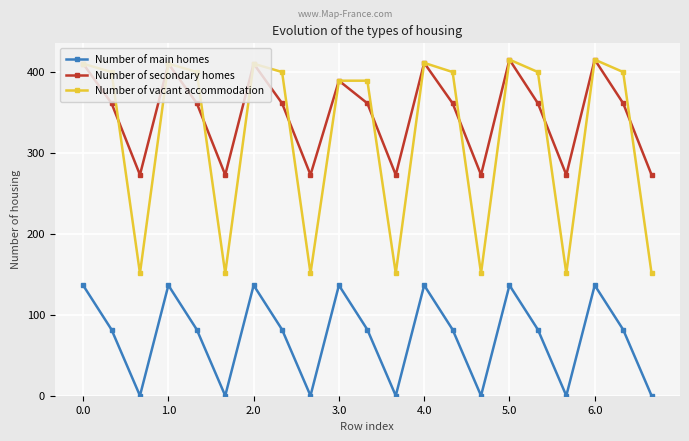

What is the maximum value shown in the chart?

415.0